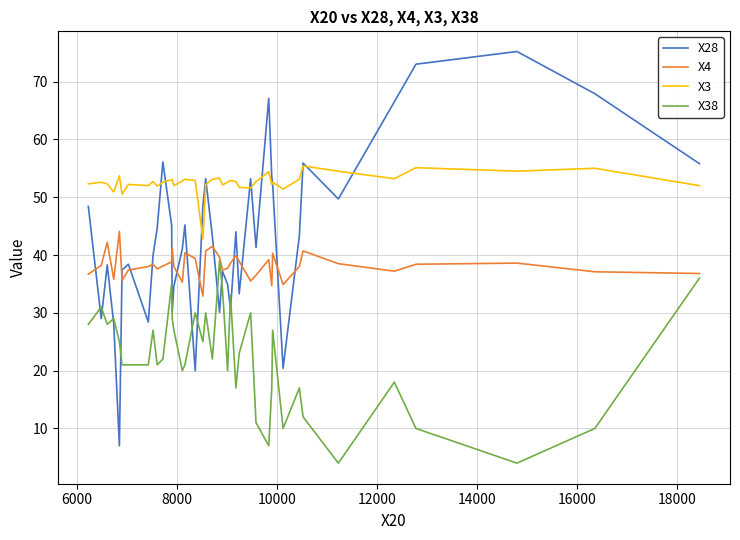

What are all the series names shown in the legend?

X28, X4, X3, X38